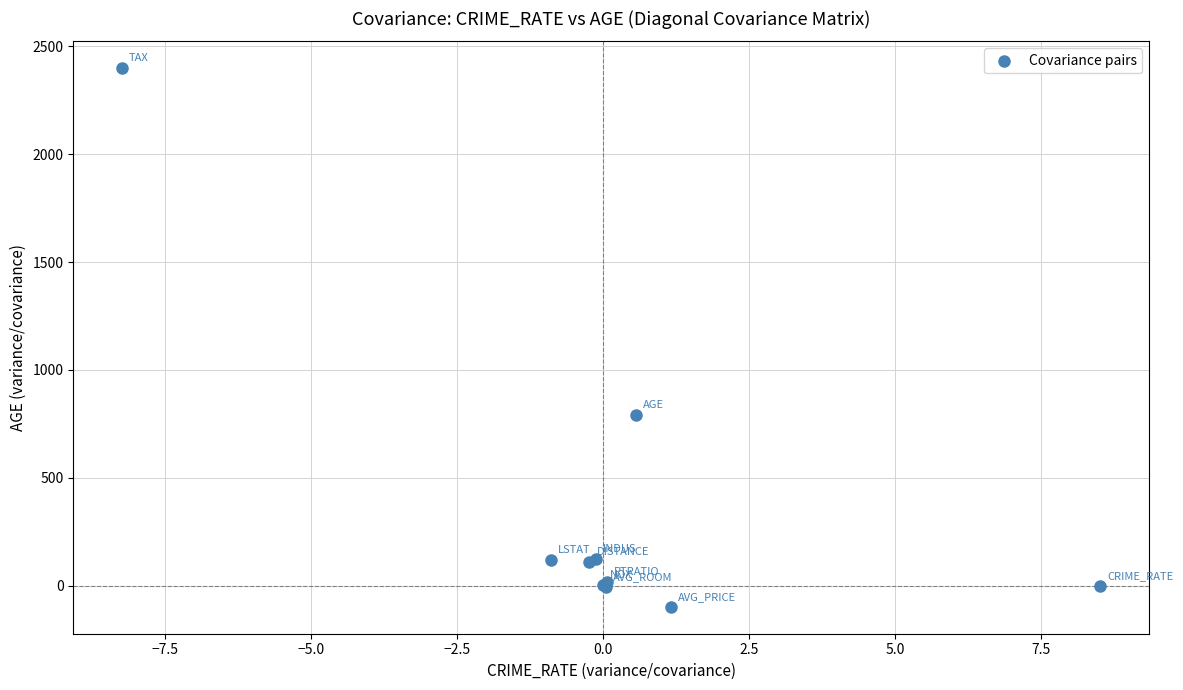

What Y value in the scatter plot is closest to 1150?

790.8